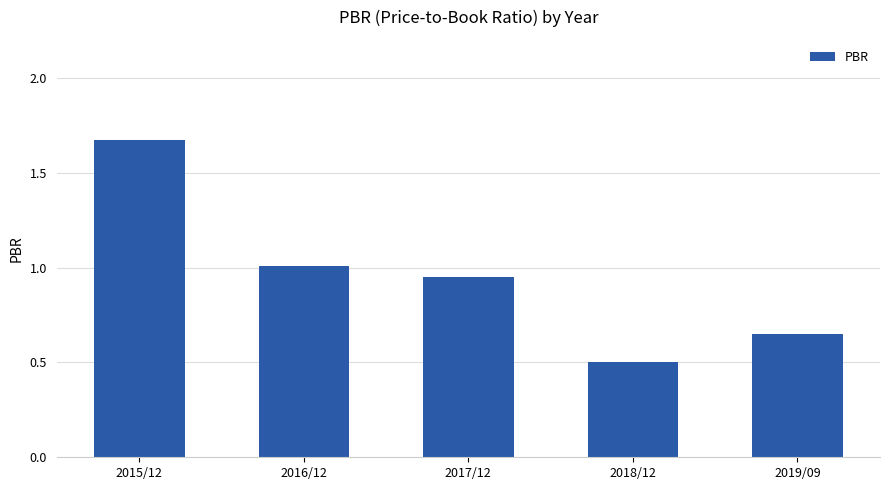

Does the chart contain any negative values?

No